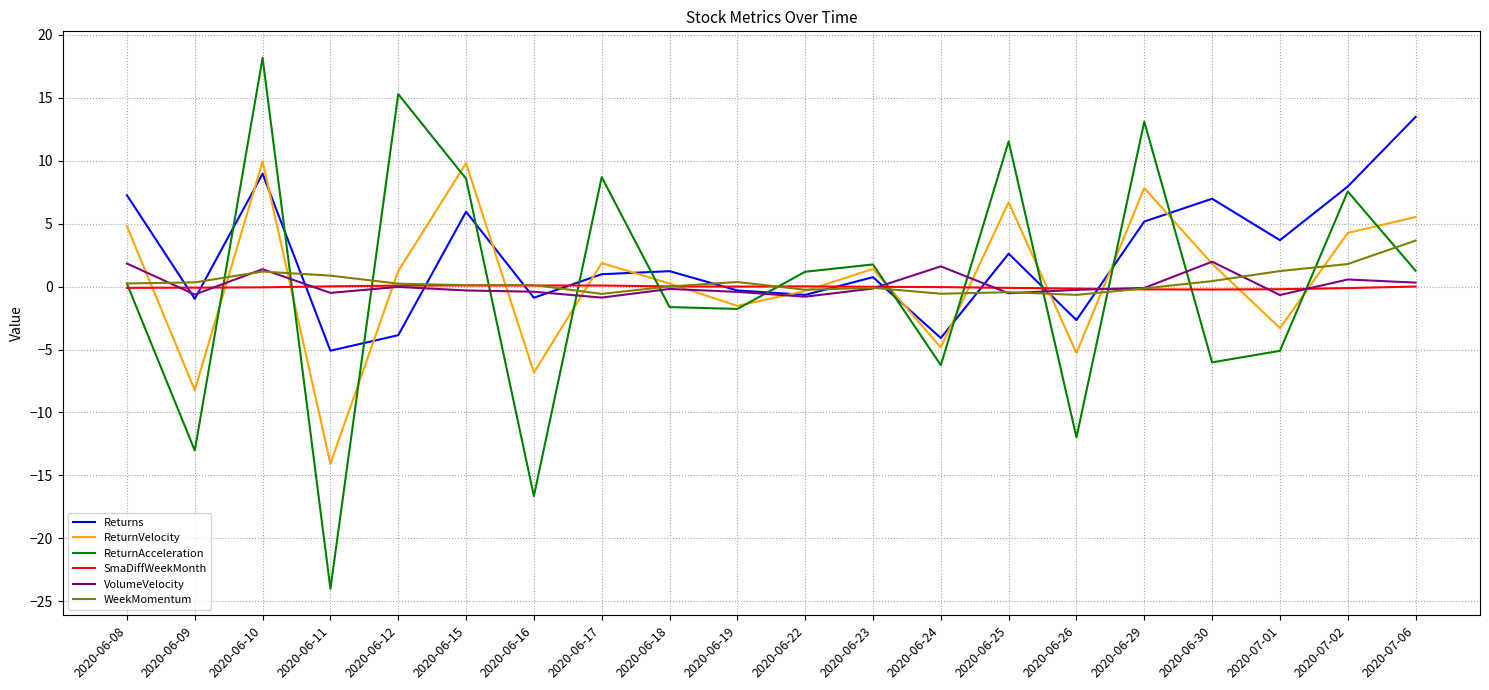

Which series ends up on top after the final intersection of ReturnAcceleration and ReturnVelocity?

ReturnVelocity